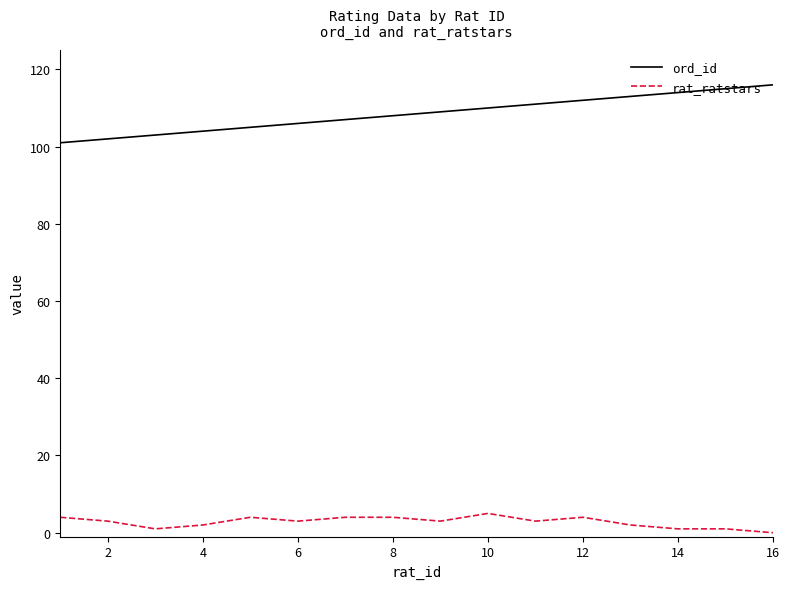

True or false: rat_ratstars and ord_id cross at least once.

False